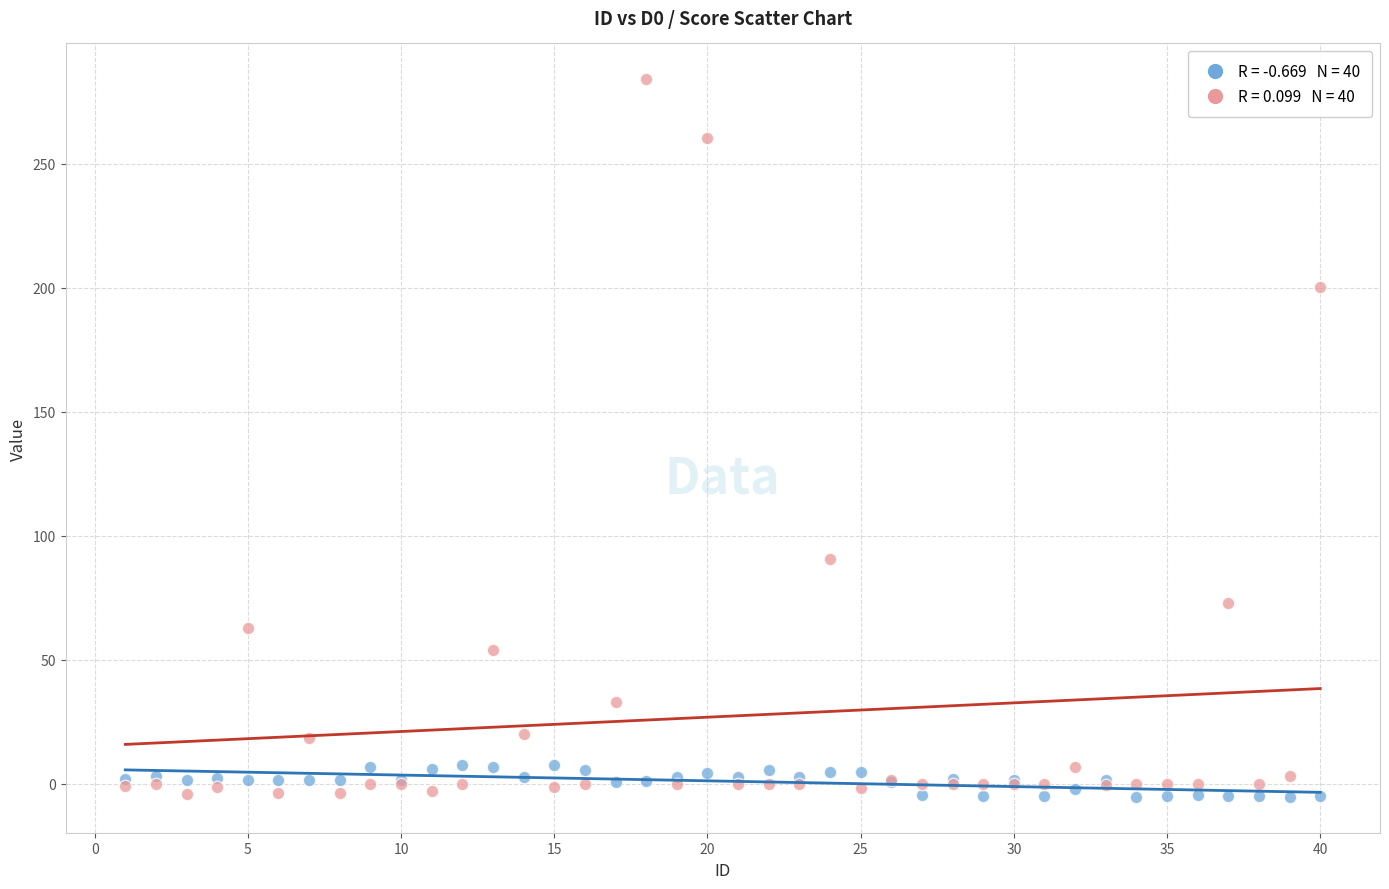

Across all series, what Y value is closest to 139?

90.5